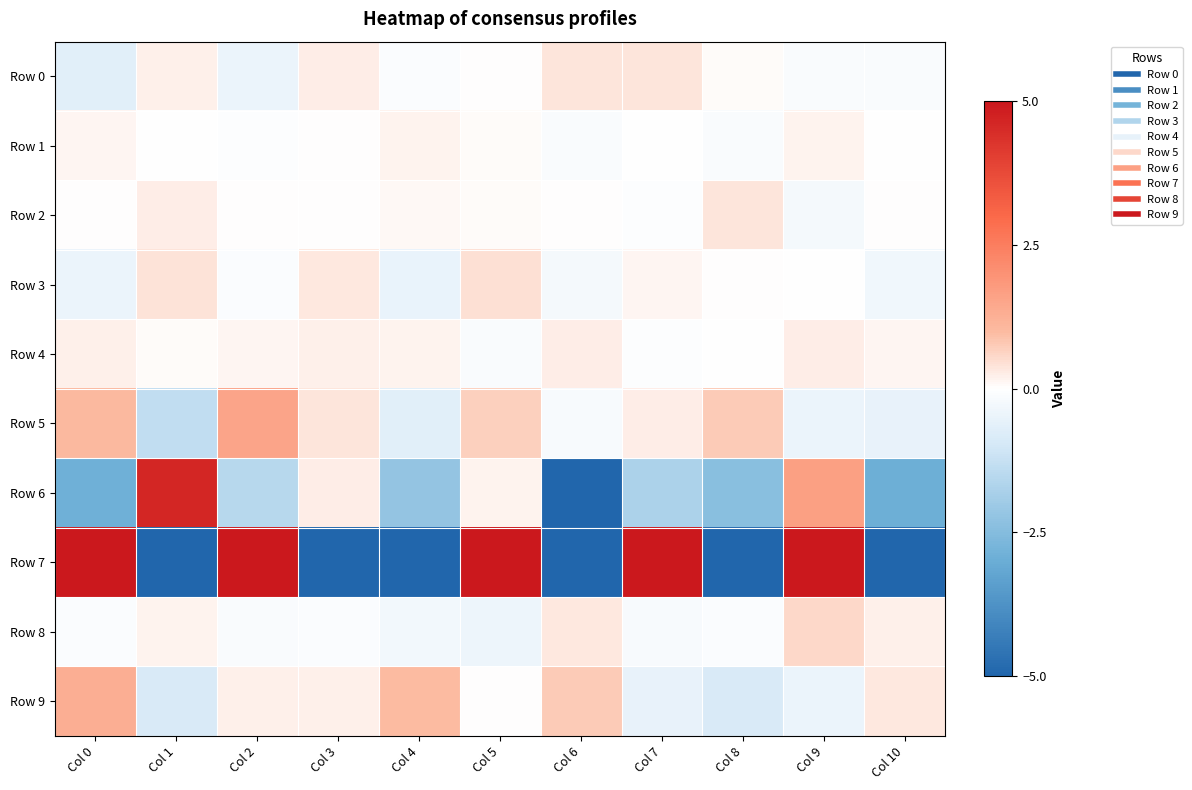

Rank the series by their maximum value, from lowest to highest.

Row 1, Row 4, Row 2, Row 0, Row 3, Row 8, Row 9, Row 5, Row 6, Row 7